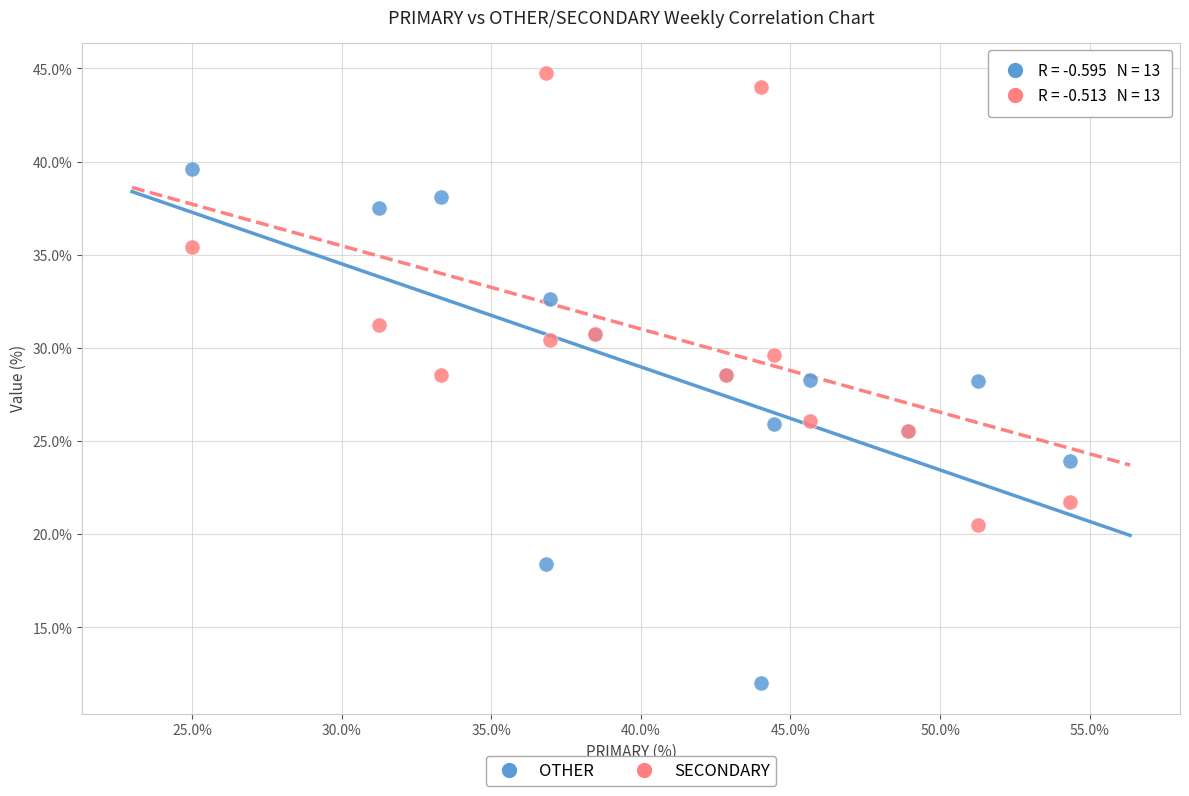

What is the X range (max minus min) for the scatter plot?

29.3